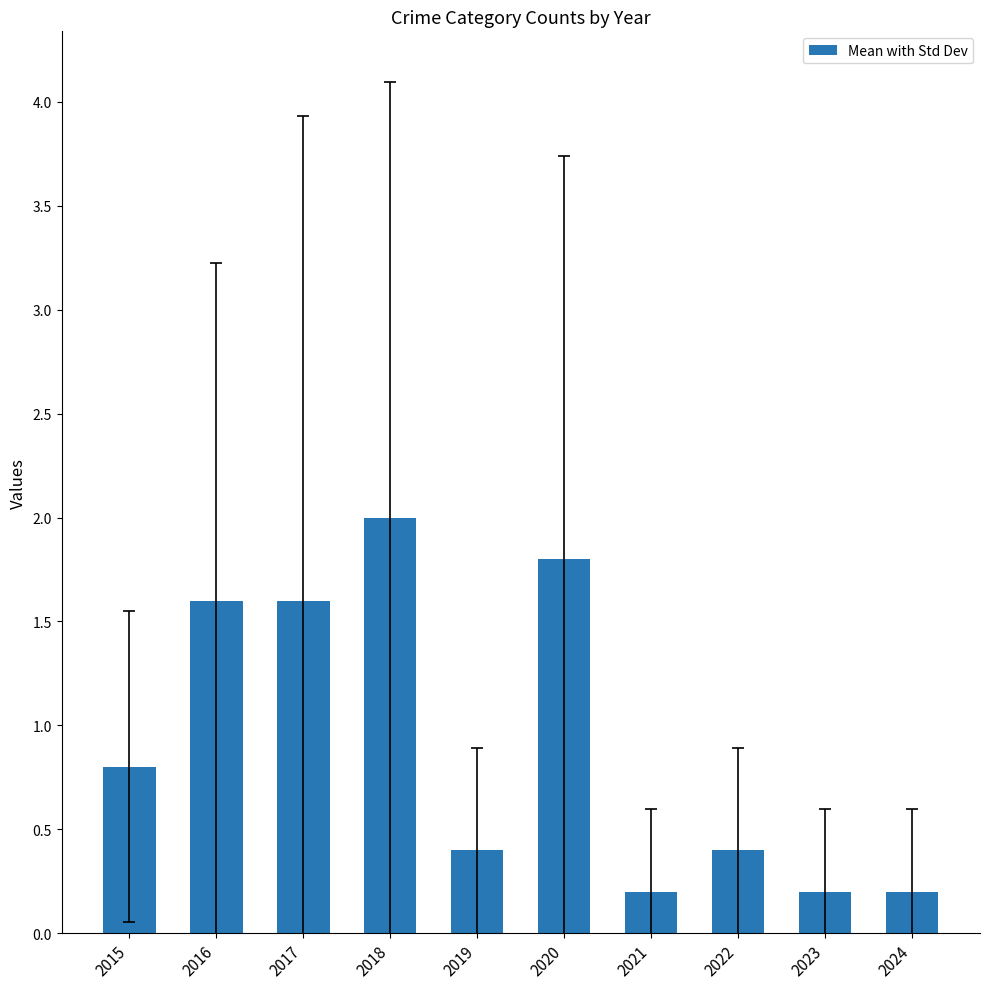

Count the number of categories in the chart.

10